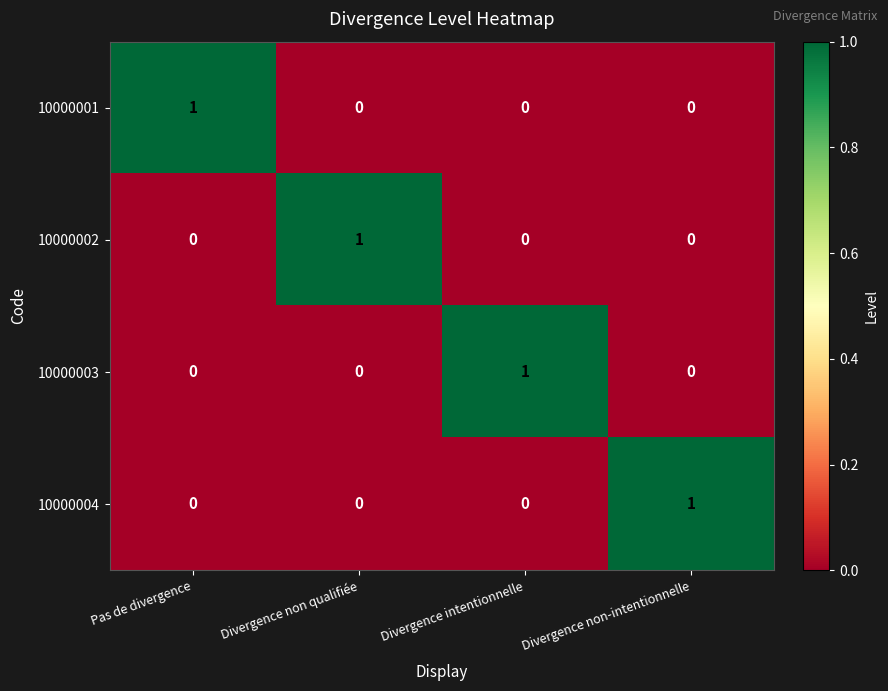

The value of 10000001 at Divergence non qualifiée is 0. True or false?

True